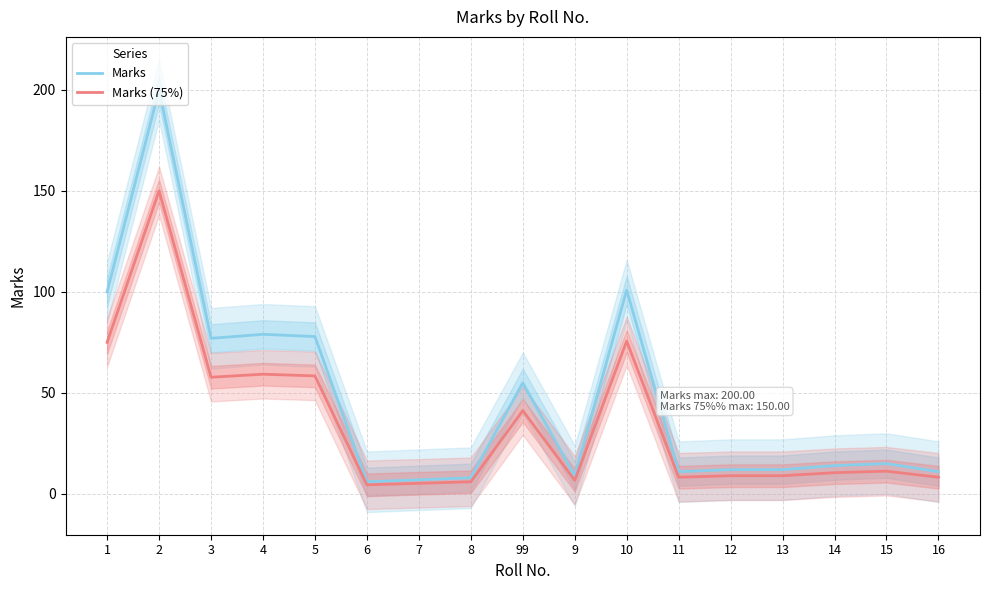

Count the number of categories in the chart.

17